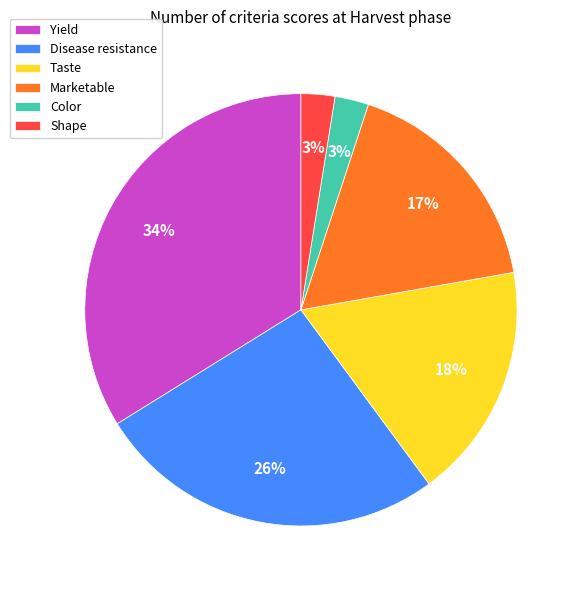

Is there a majority slice in this chart?

No